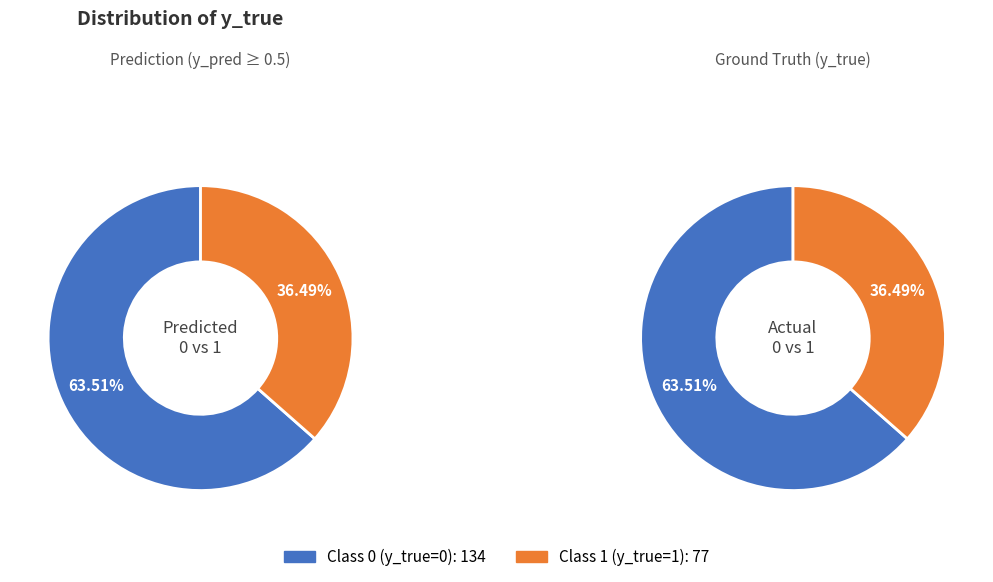

Rank the categories by value from lowest to highest.

y_true=1, y_true=0